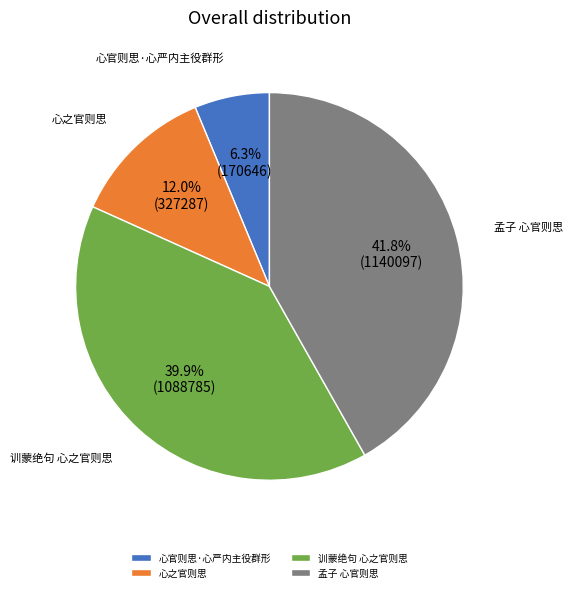

How many slices are in this pie chart?

4